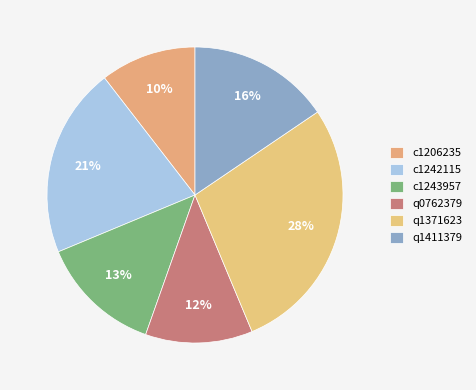

Do q1411379 and c1242115 together represent more than half of the pie?

No